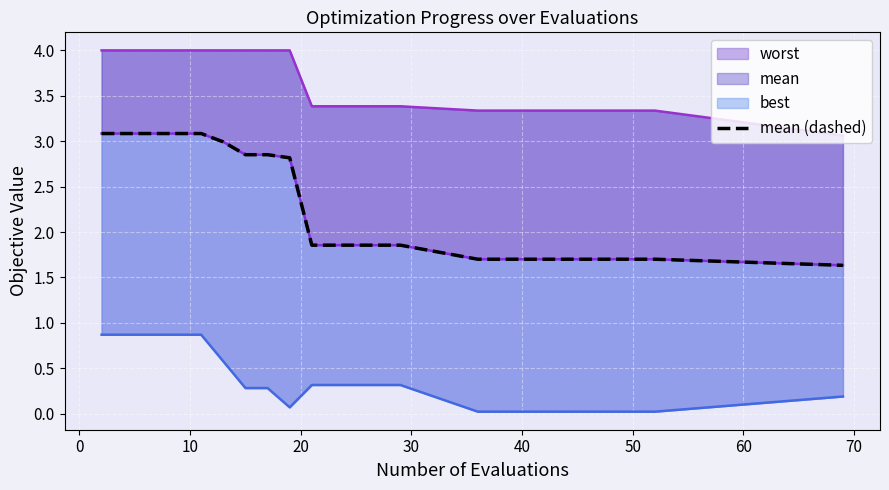

The chart shows a value of 5.0 at 50. True or false?

False